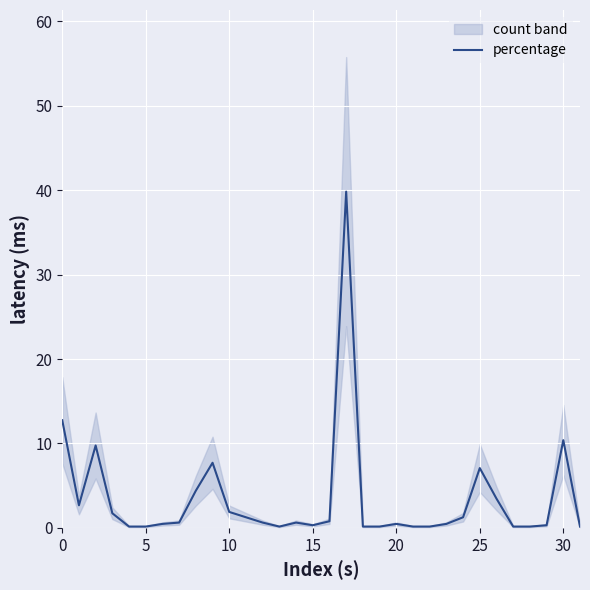

The percentage series shows 7.1 at 25. True or false?

True